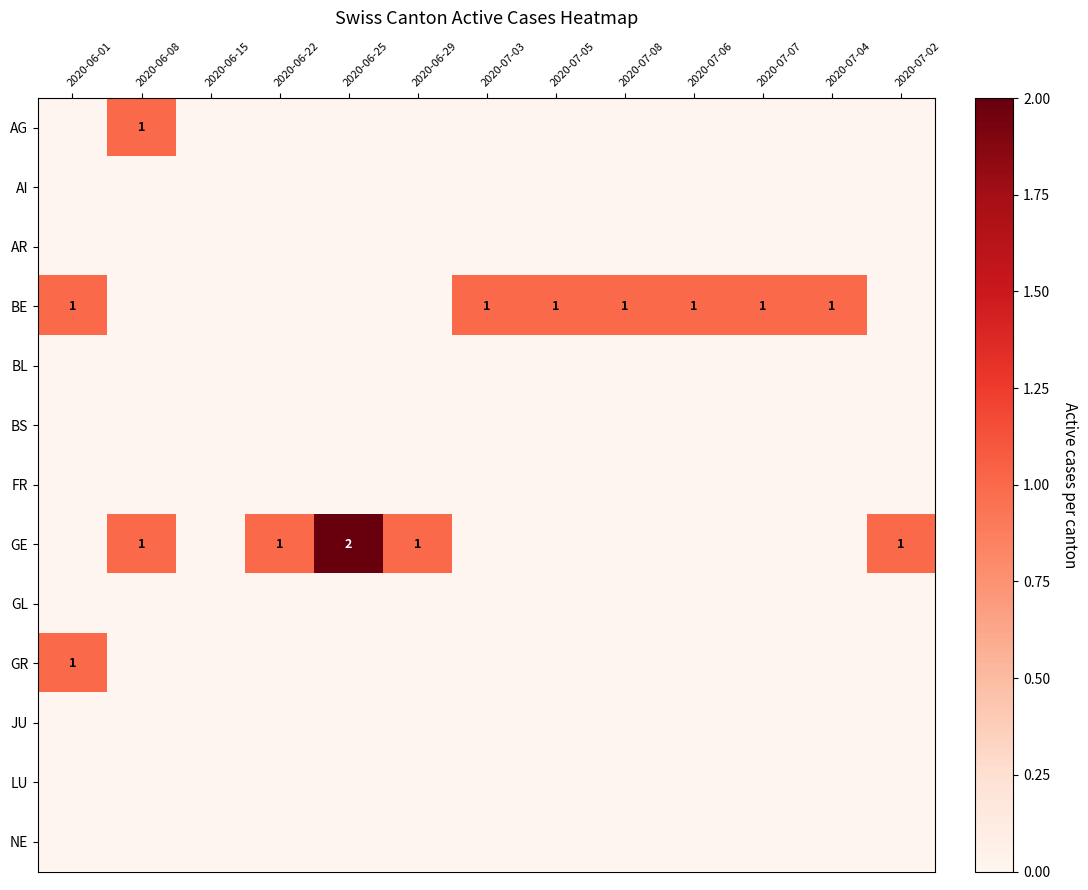

Is it true that BE equals 1 at 2020-07-08?

True